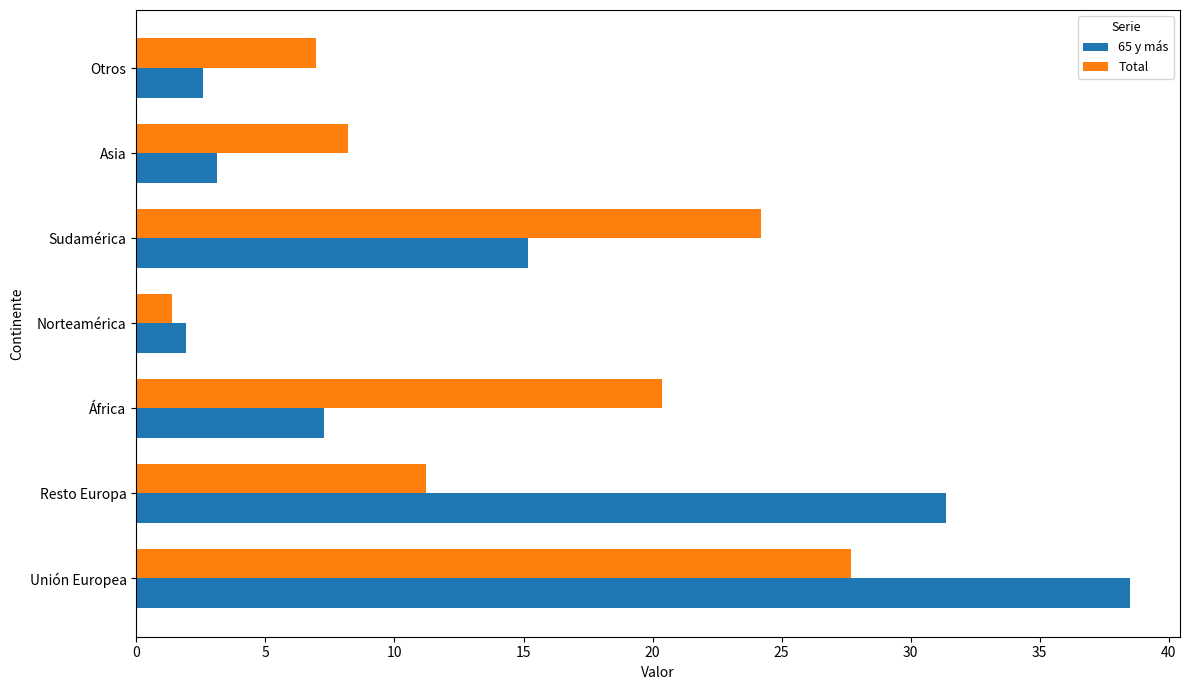

Which series has the largest range (max minus min)?

65 y más